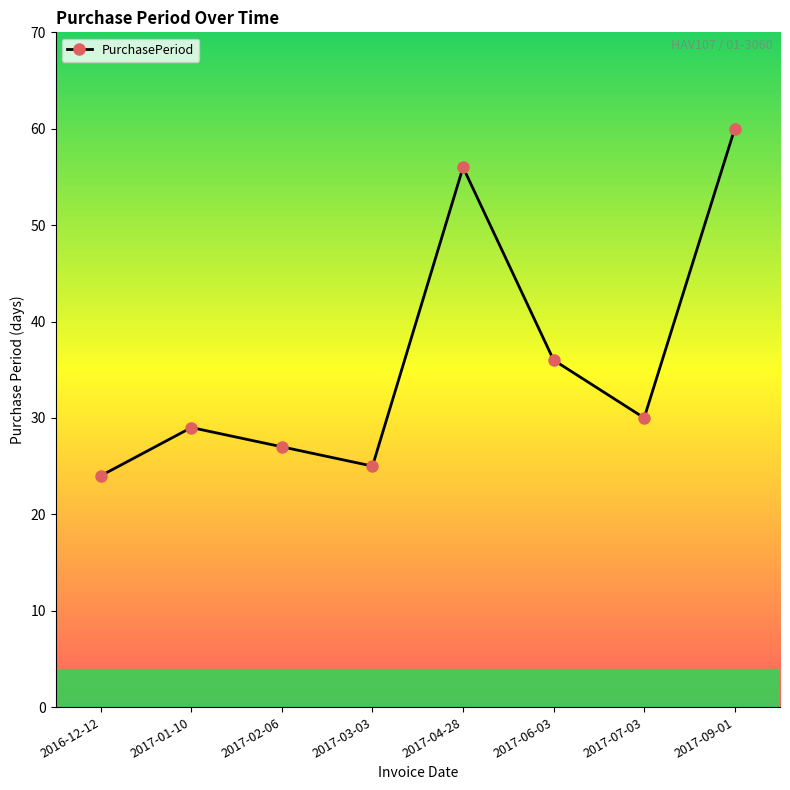

What is the value of the 5th point from the left?

56